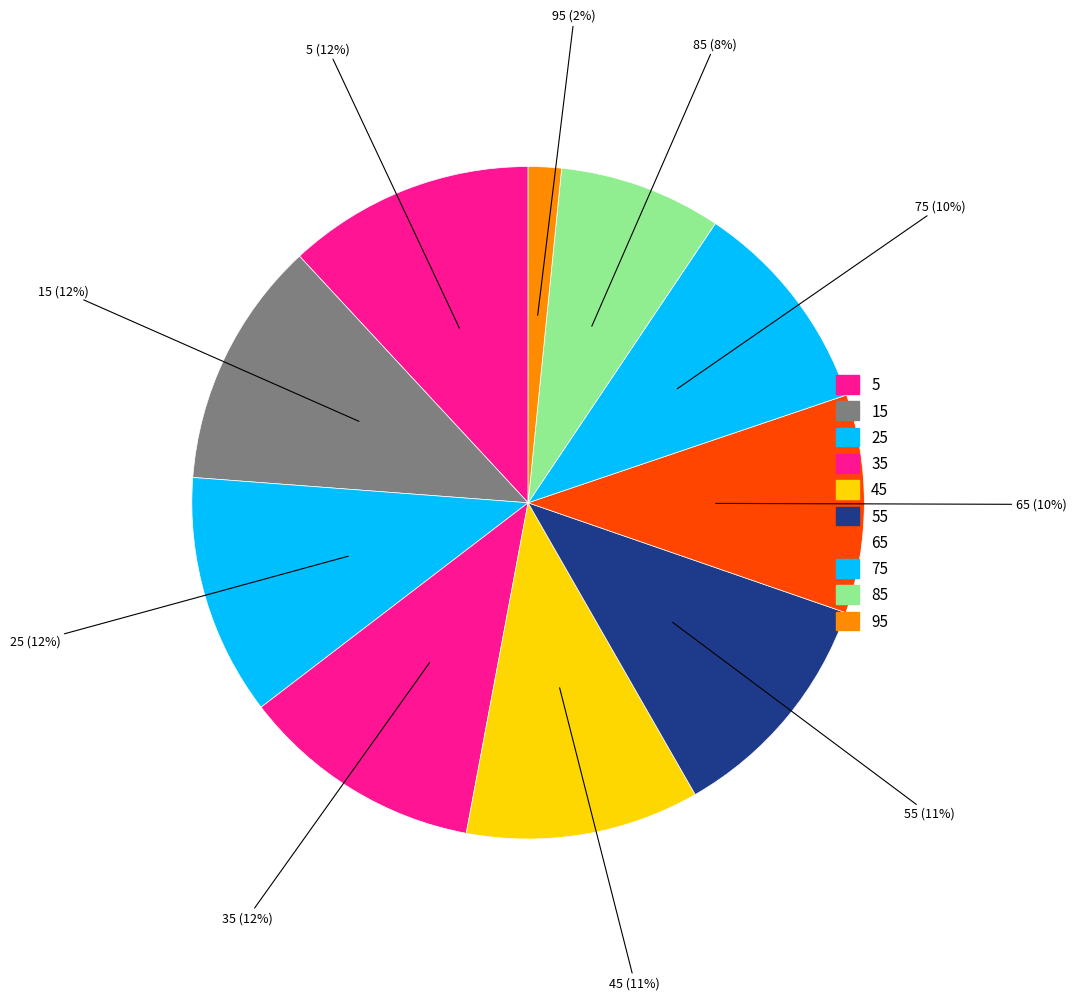

How many segments does this pie chart have?

10